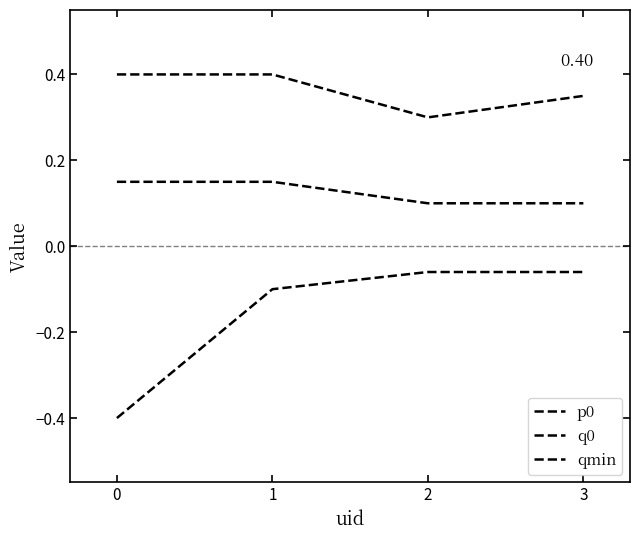

How many series are shown in this chart?

3